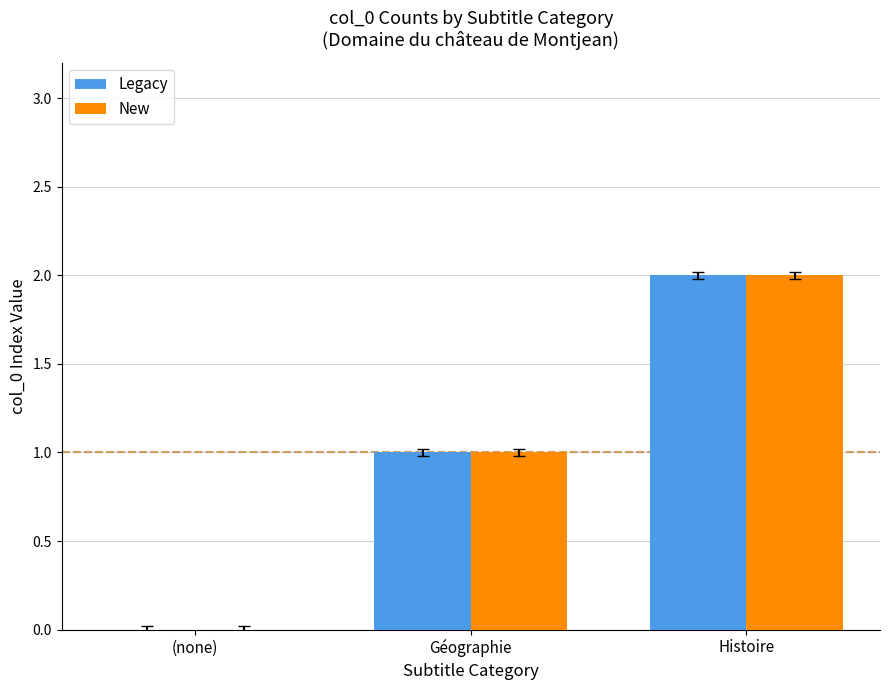

What are all the series names shown in the legend?

Legacy, New